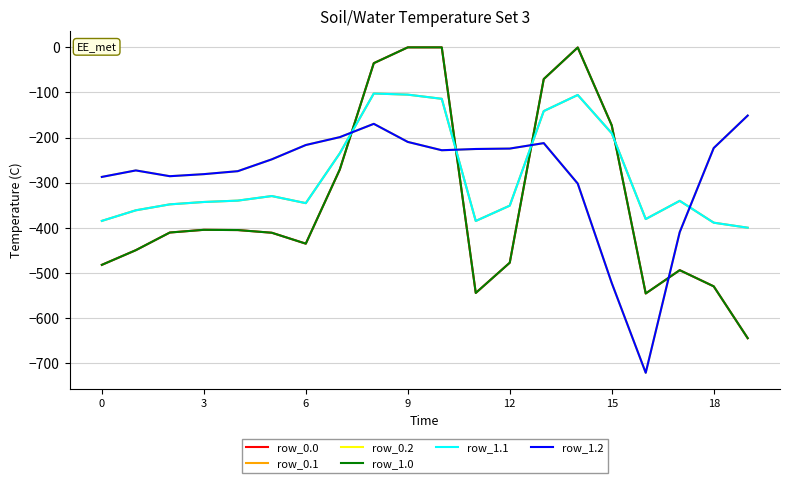

Is this an area chart (filled region under the line)?

No